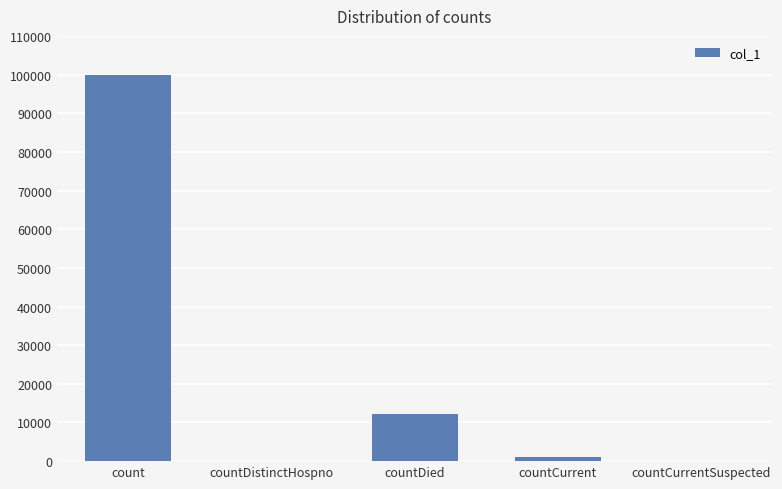

Where does the data first go above 1186?

count